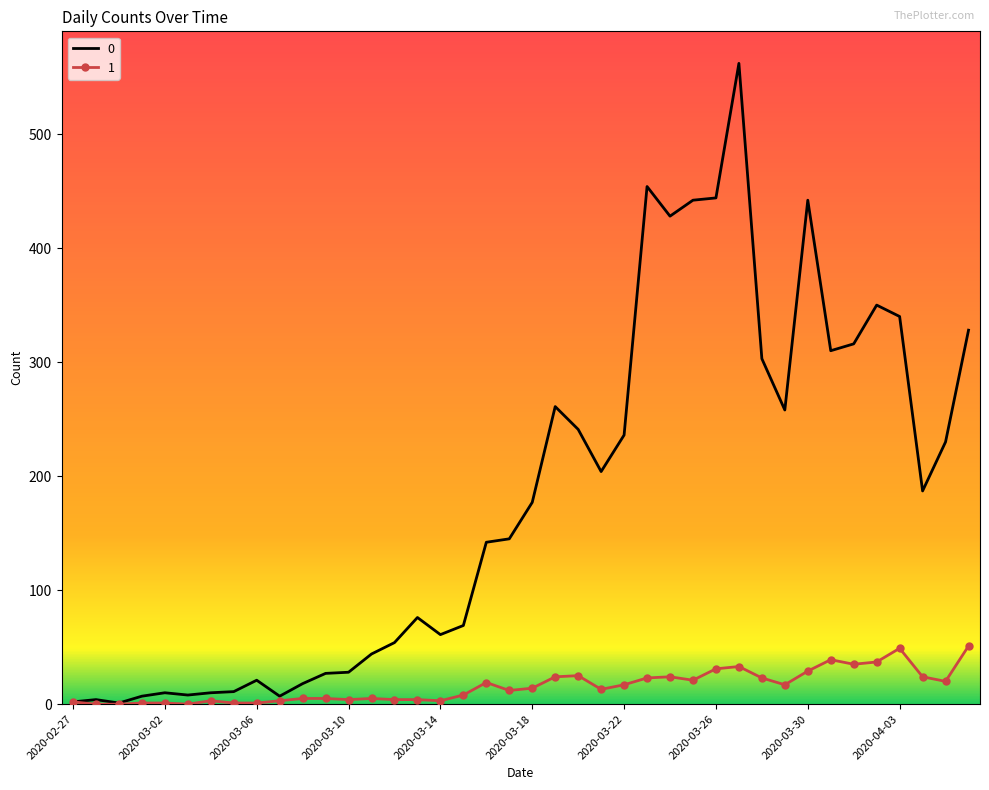

List the series in order of their overall mean, lowest first.

1, 0